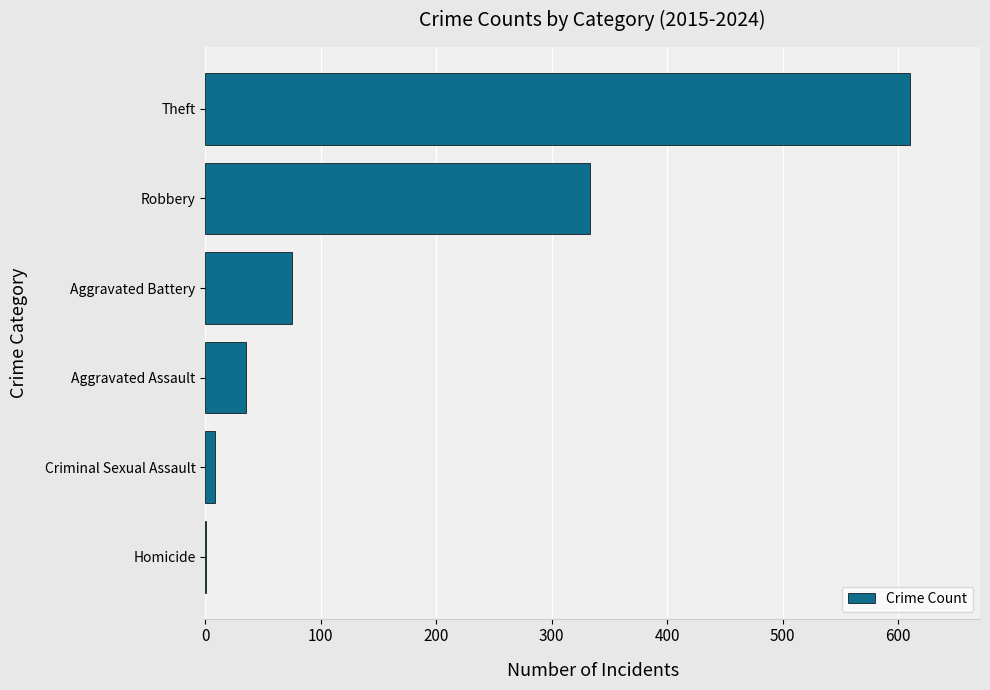

Is it true that the value at Theft is 610?

True